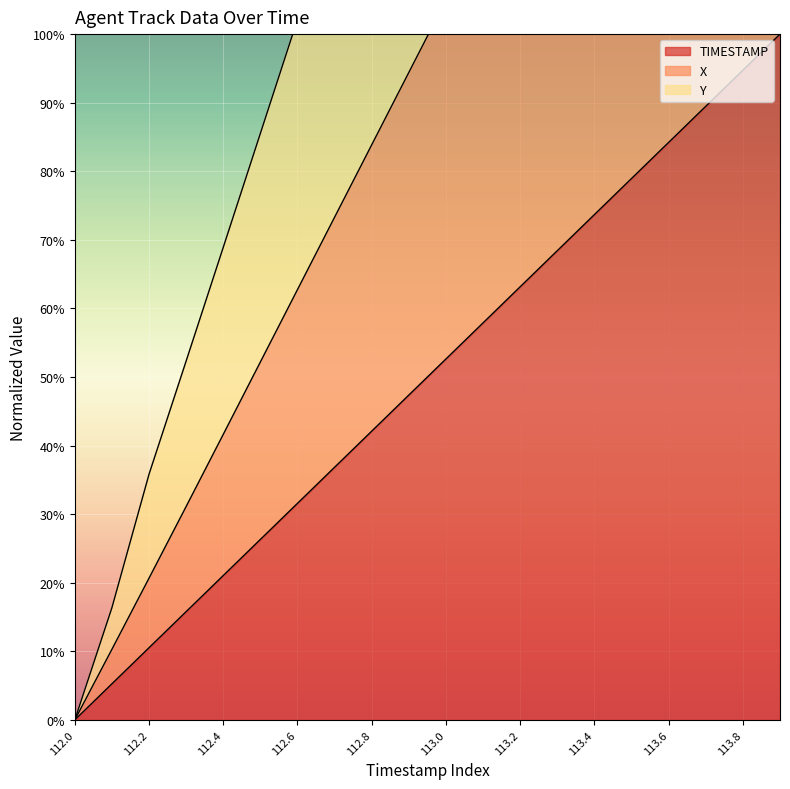

True or false: X has more than 1 interior local peaks.

False